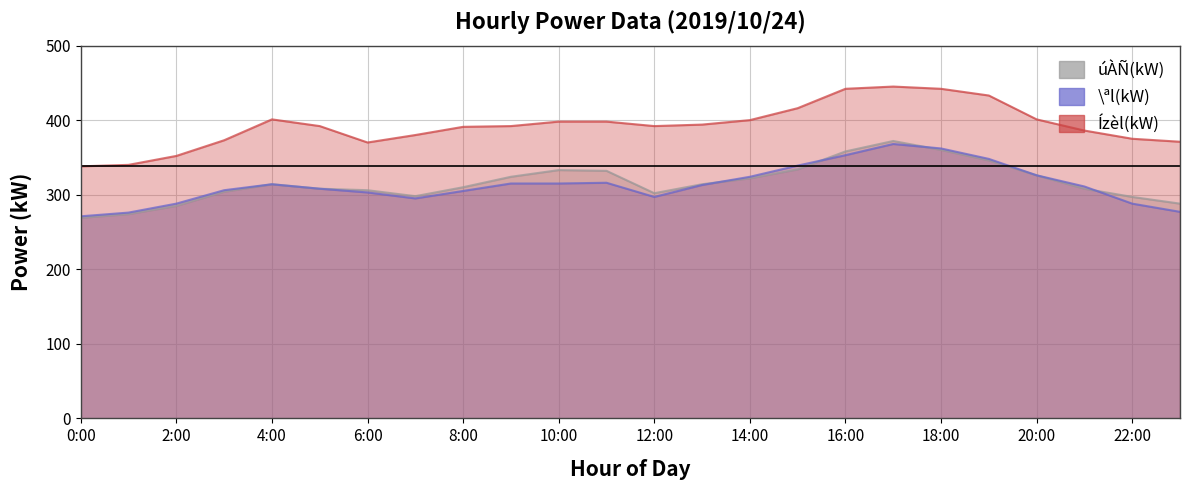

At which category does \ªl(kW) reach its first local valley?

7:00